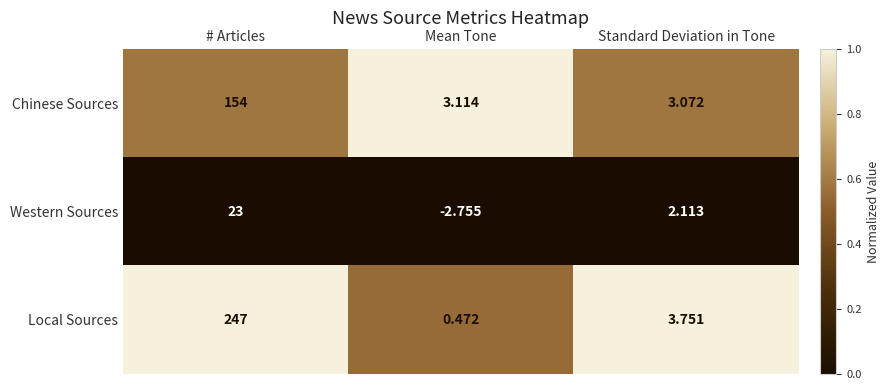

At which label does Chinese Sources reach its minimum?

Standard Deviation in Tone